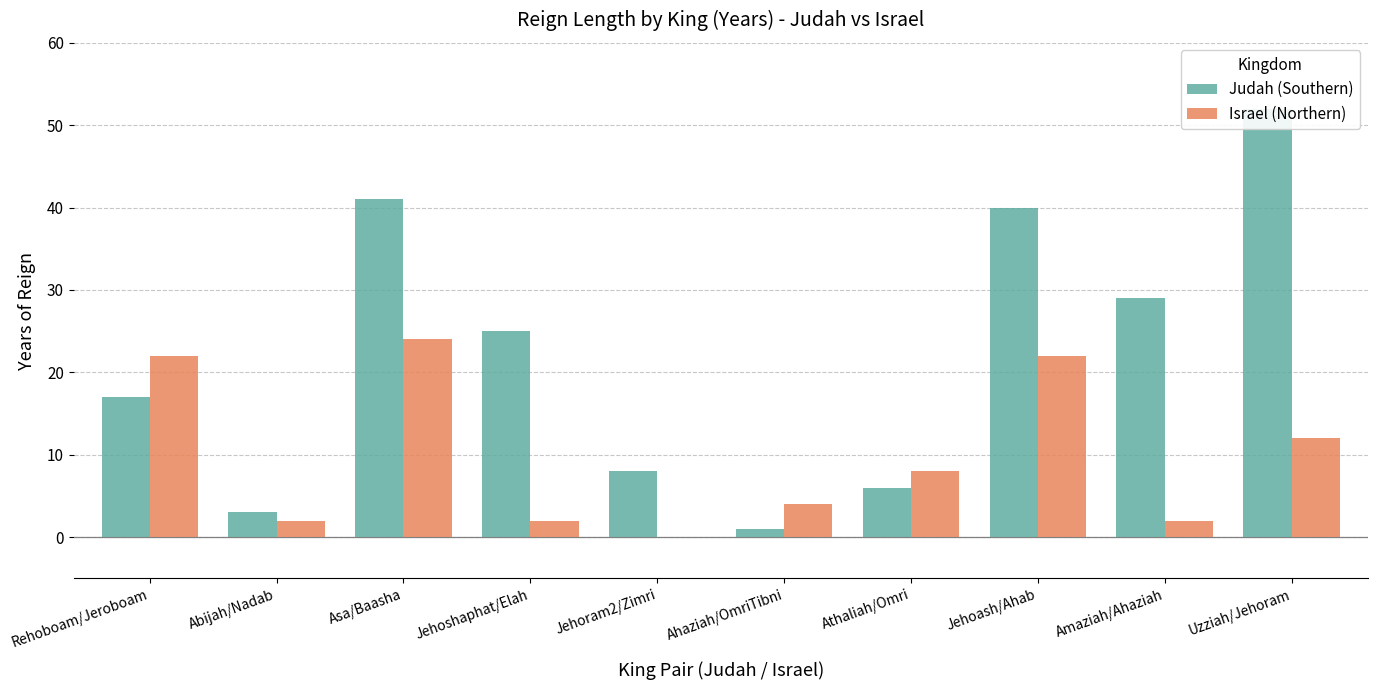

Between Jehoshaphat/Elah and Abijah/Nadab, which is larger?

Jehoshaphat/Elah